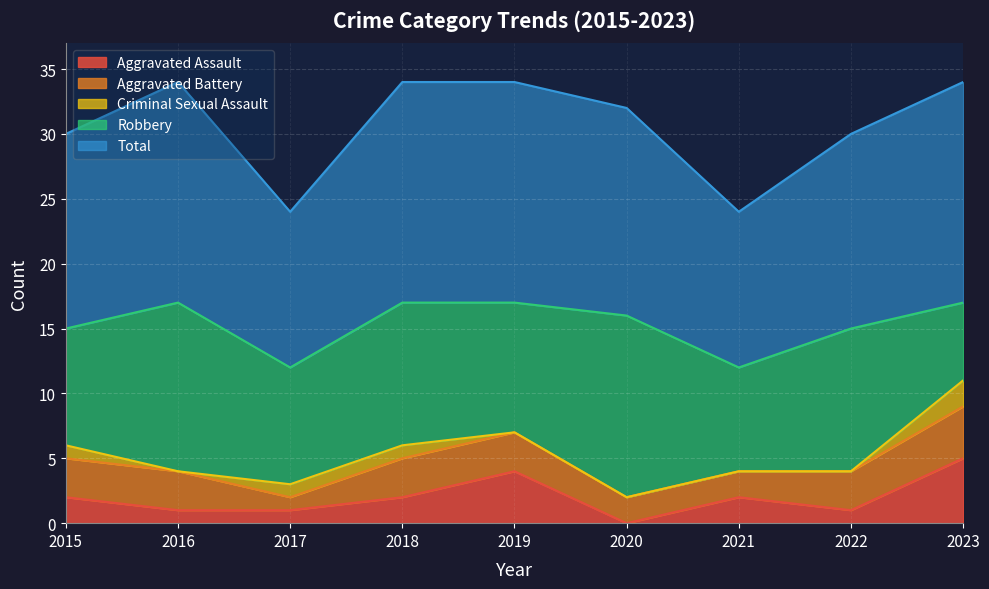

True or false: Robbery and Aggravated Battery cross at least once.

False